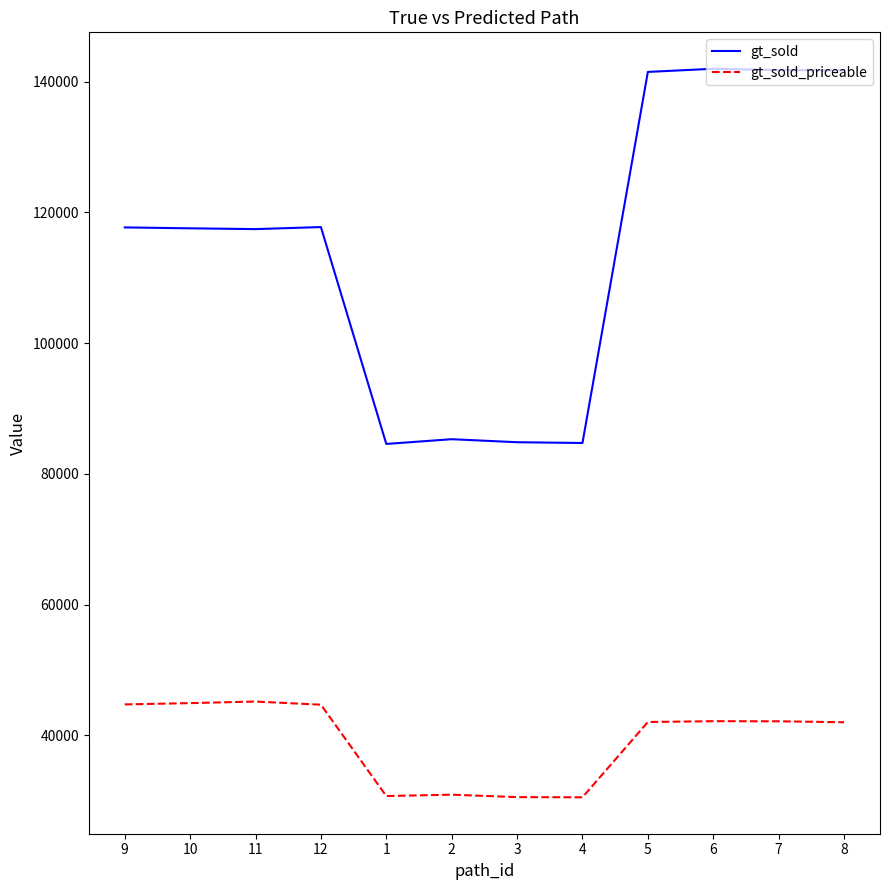

What is the lowest value of the gt_sold_priceable series?

30520